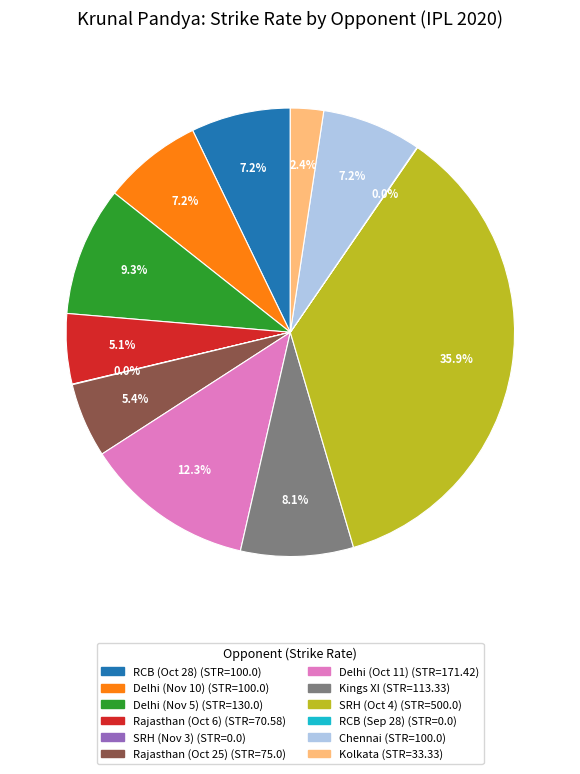

Does any single category account for the majority?

No